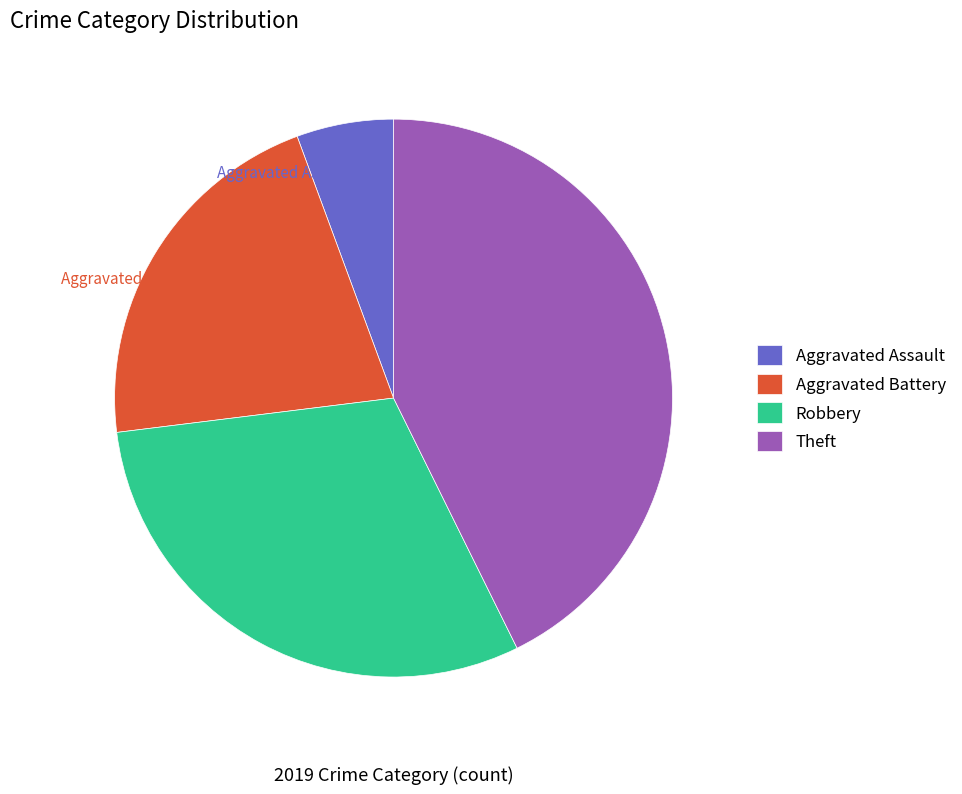

Is it true that Theft is 43% of the pie?

True